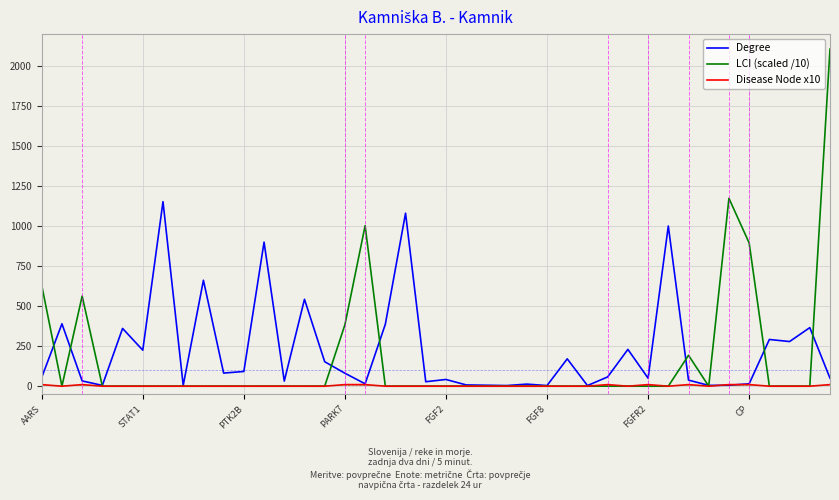

What is the difference between the second highest and minimum values in the Degree series?

1077.0